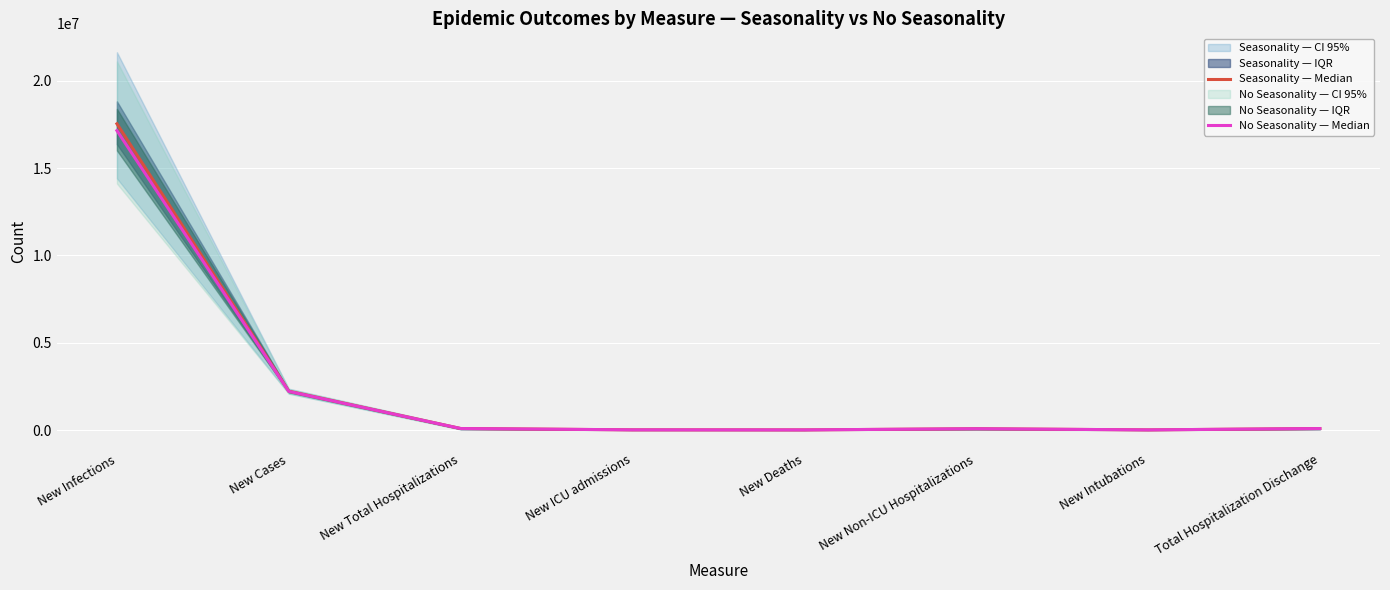

What is the label of the 7th point from the right?

New Cases